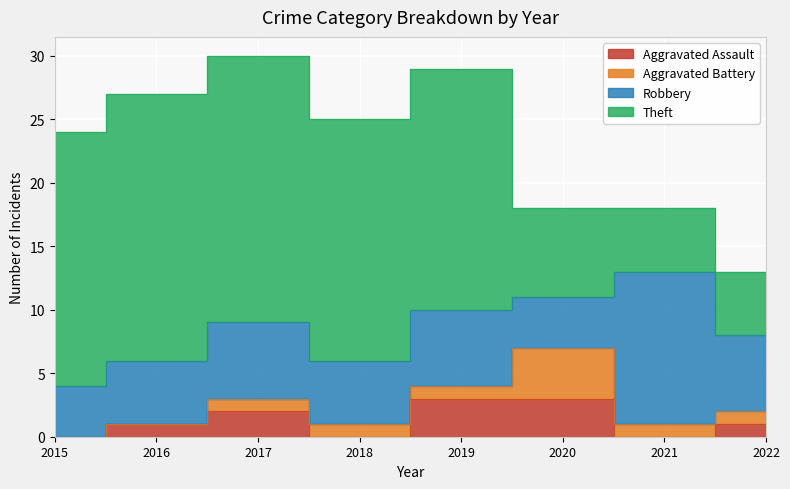

True or false: Theft has more than 0 interior local peaks.

False